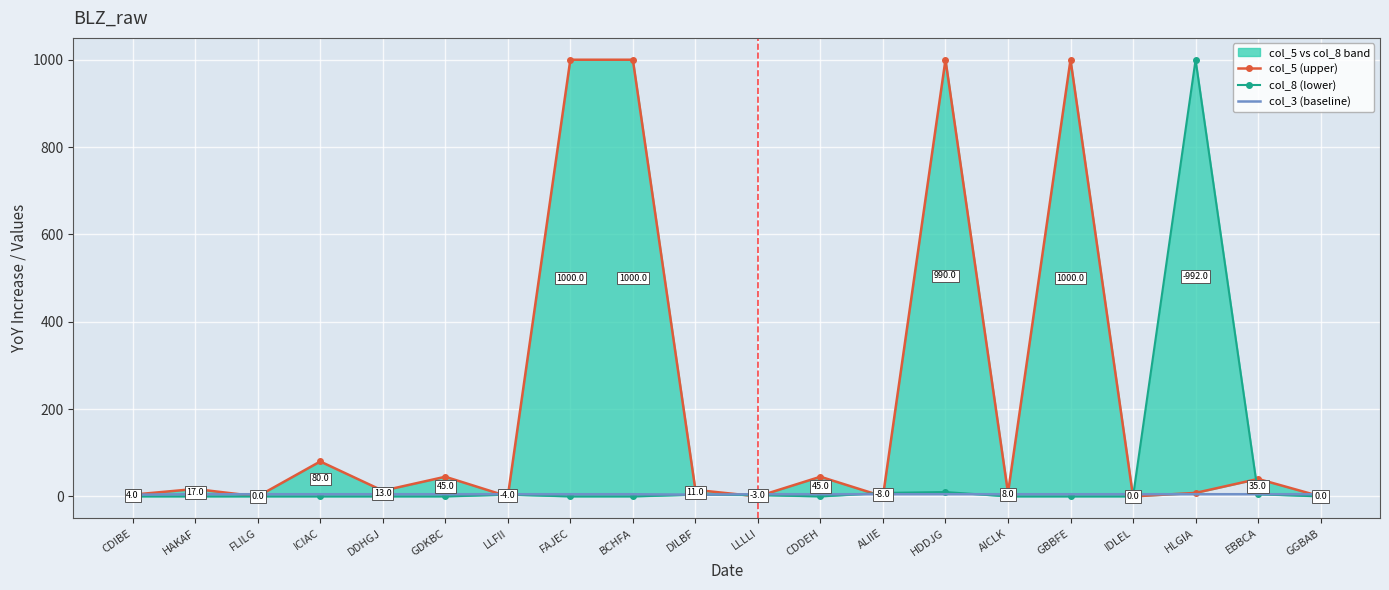

What is the total value across all series at LLLLI?

8